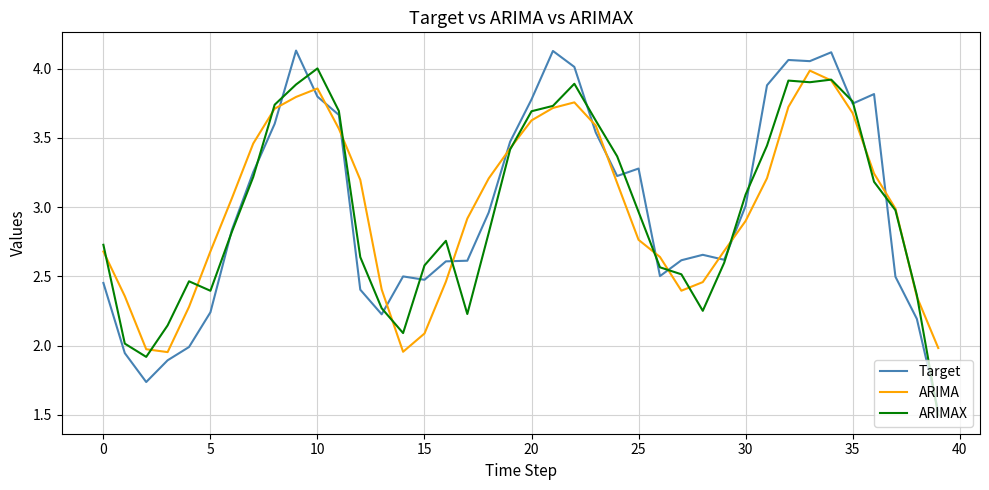

Which series has the largest range (max minus min)?

Target